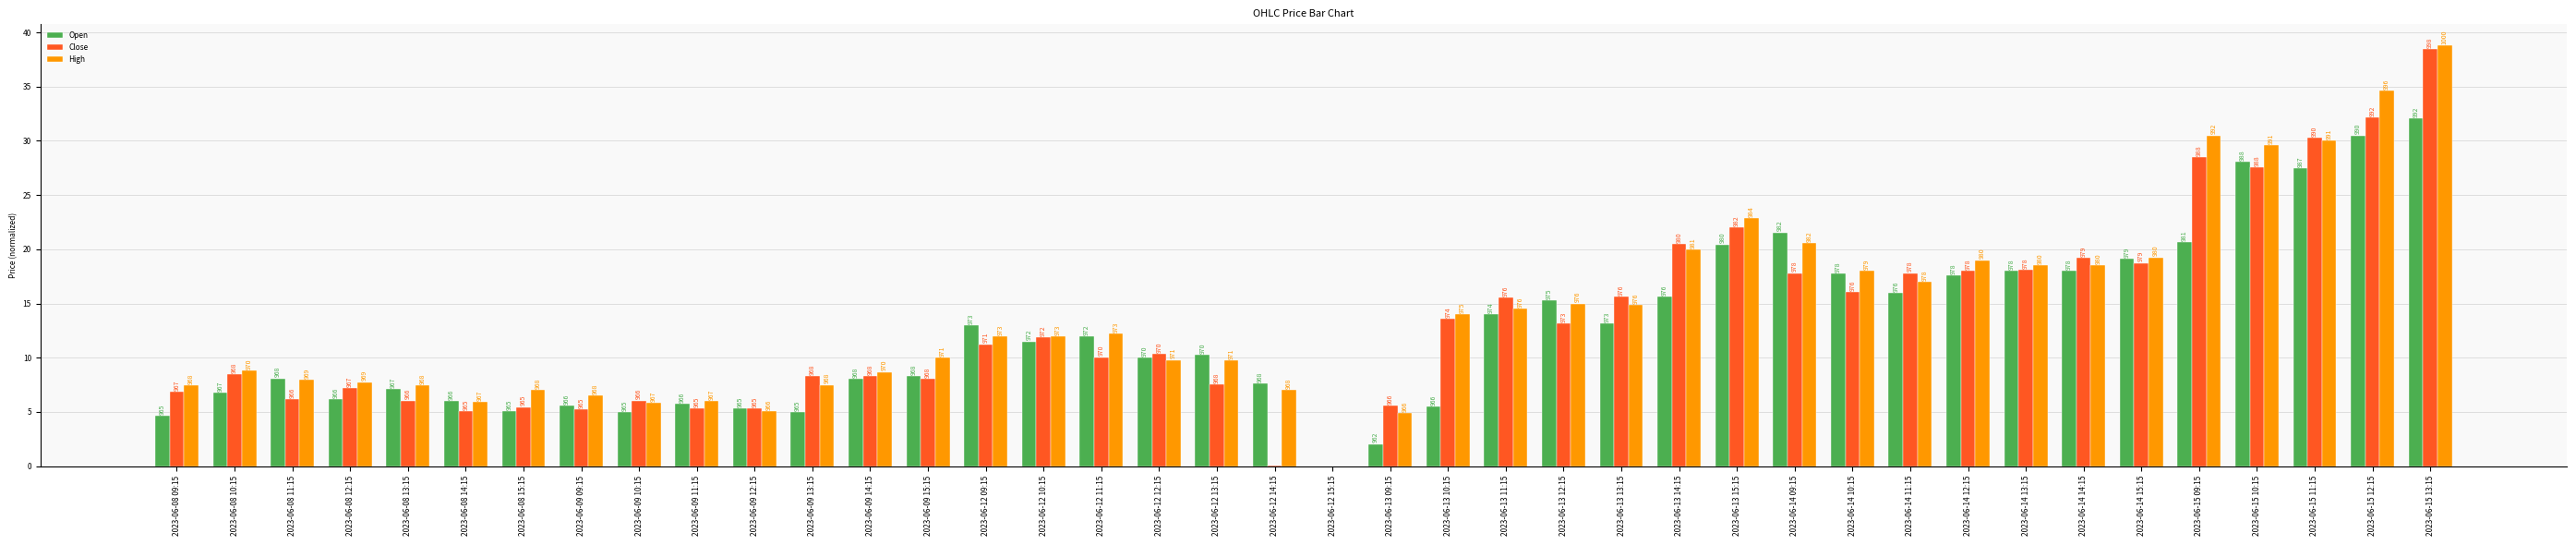

What is the label of the 18th bar from the left?

2023-06-12 12:15